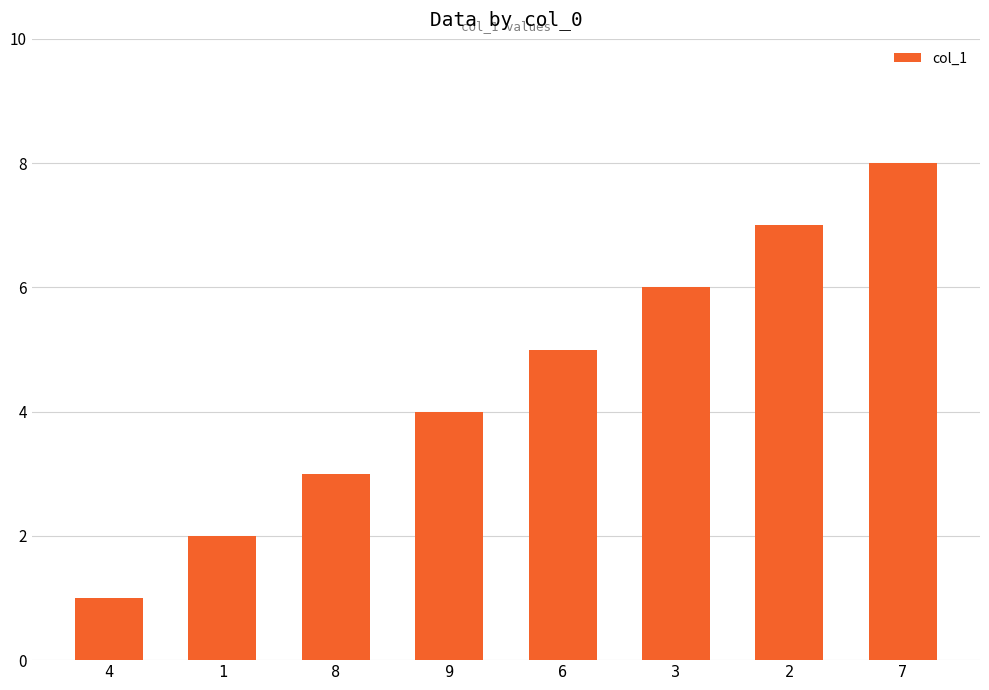

Reading left to right, extract all data points from this chart.

1	2	3	4	5	6	7	8